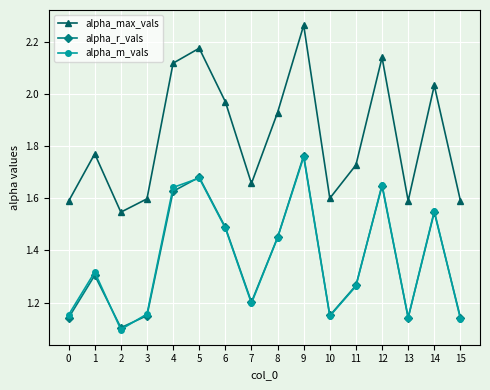

Which series has the largest range (max minus min)?

alpha_max_vals